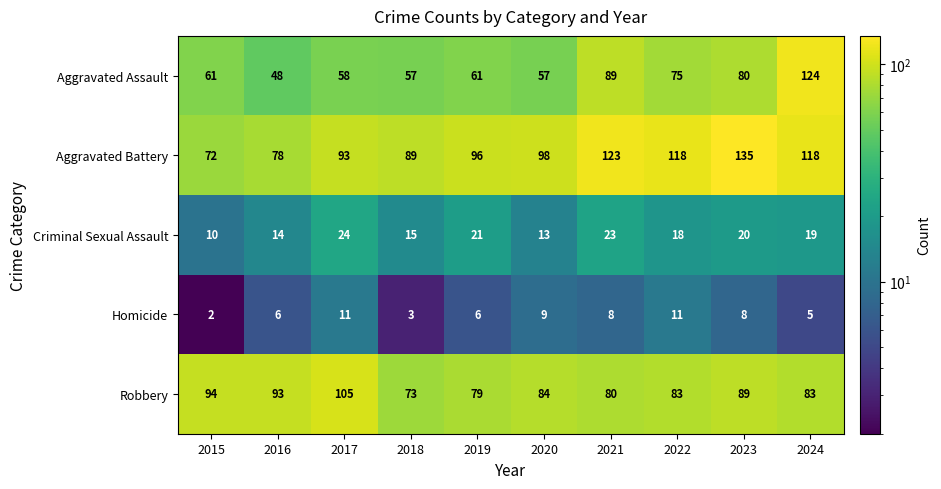

What is the sum of all Homicide values?

69